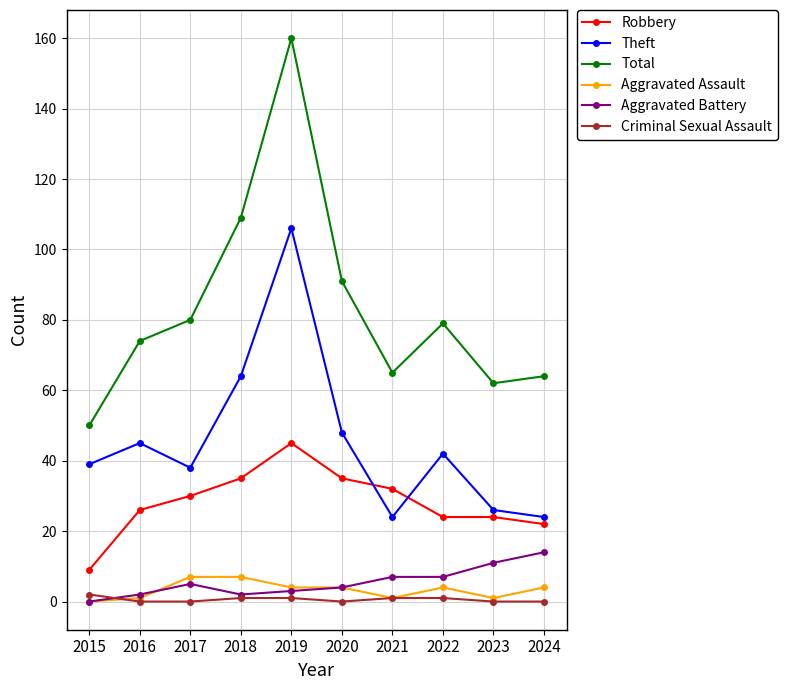

True or false: Aggravated Battery has more than 0 points higher than both neighbors.

True